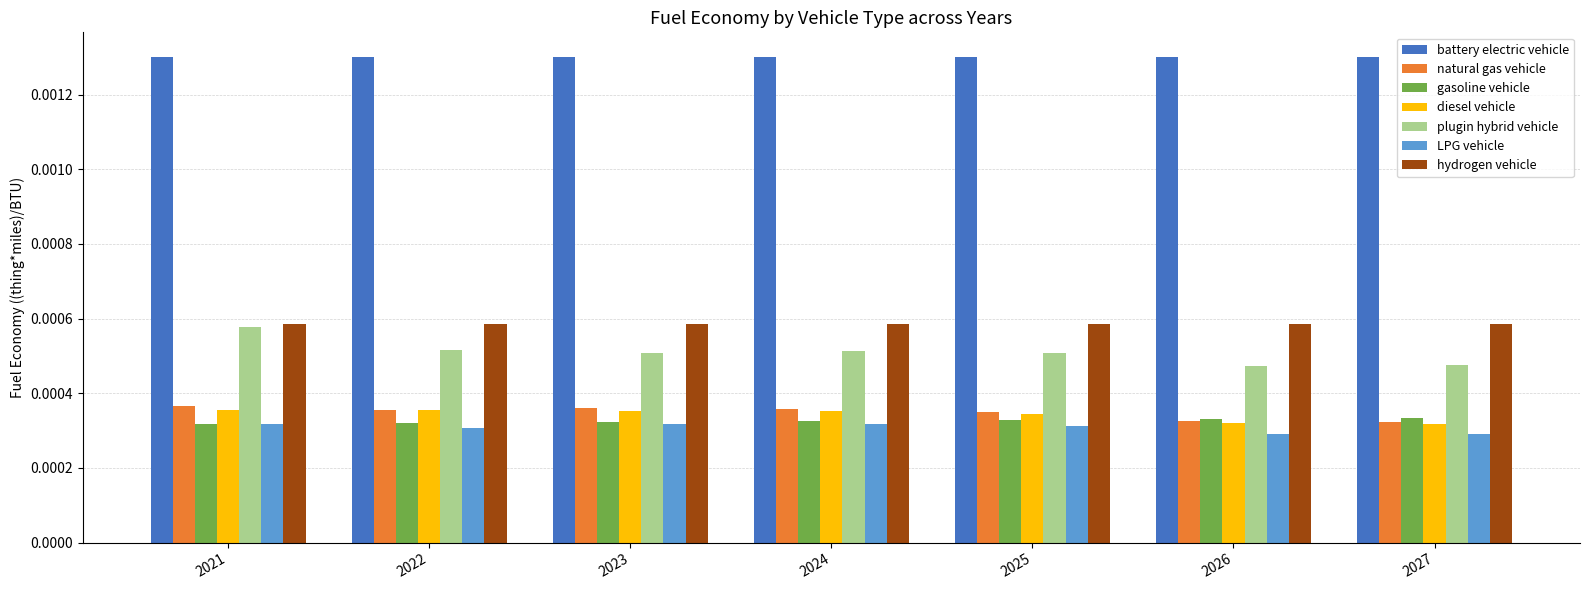

At how many categories does at least one series exceed 0?

7